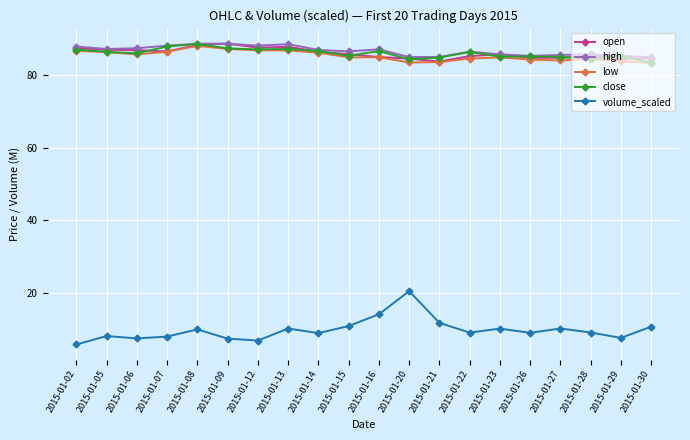

Count the number of data series in this chart.

5